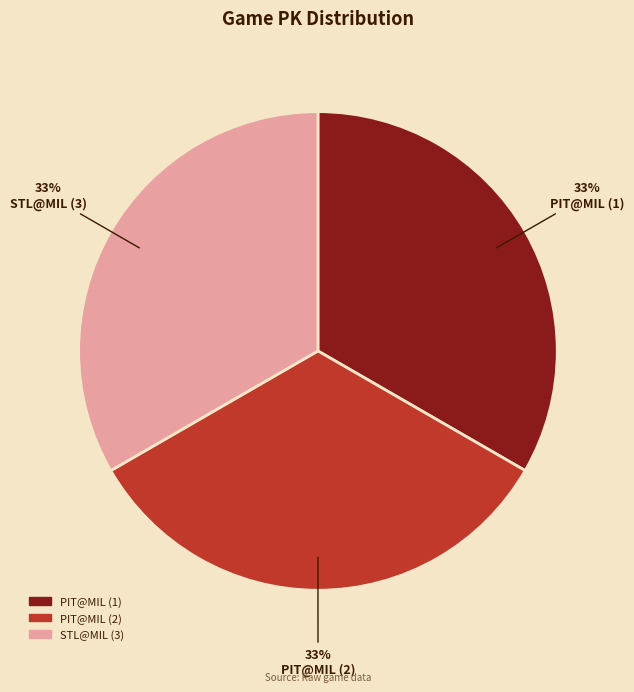

Is there any slice that represents more than half of the pie?

No